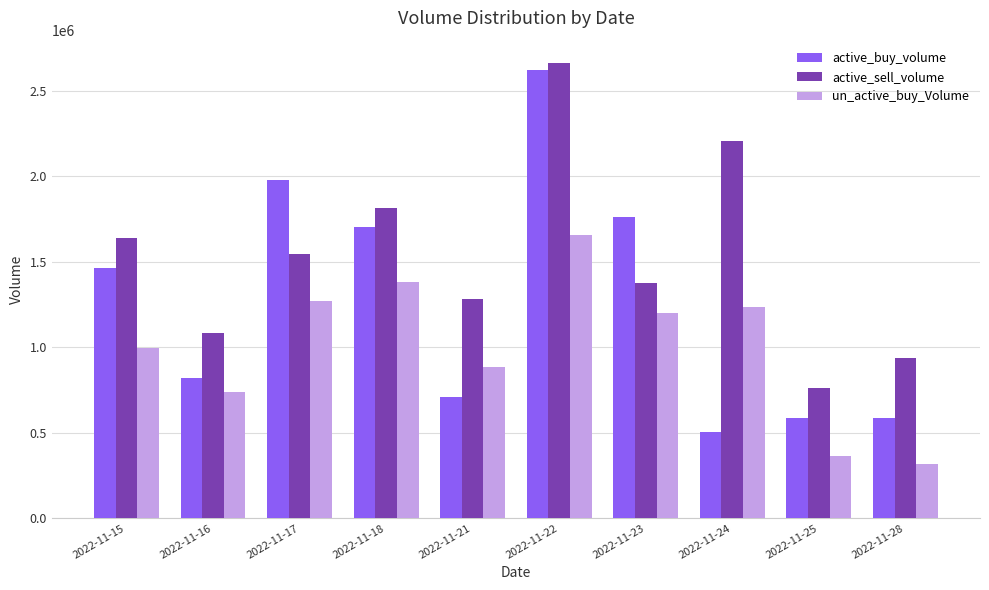

What is the minimum value for active_sell_volume?

759670